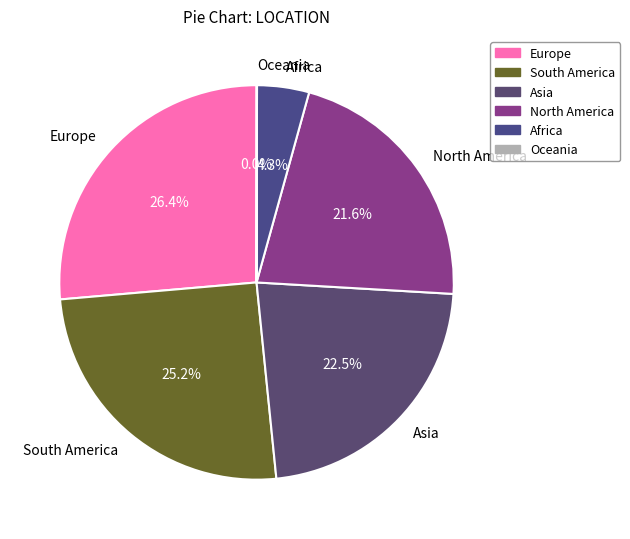

Which slice is the largest?

Europe